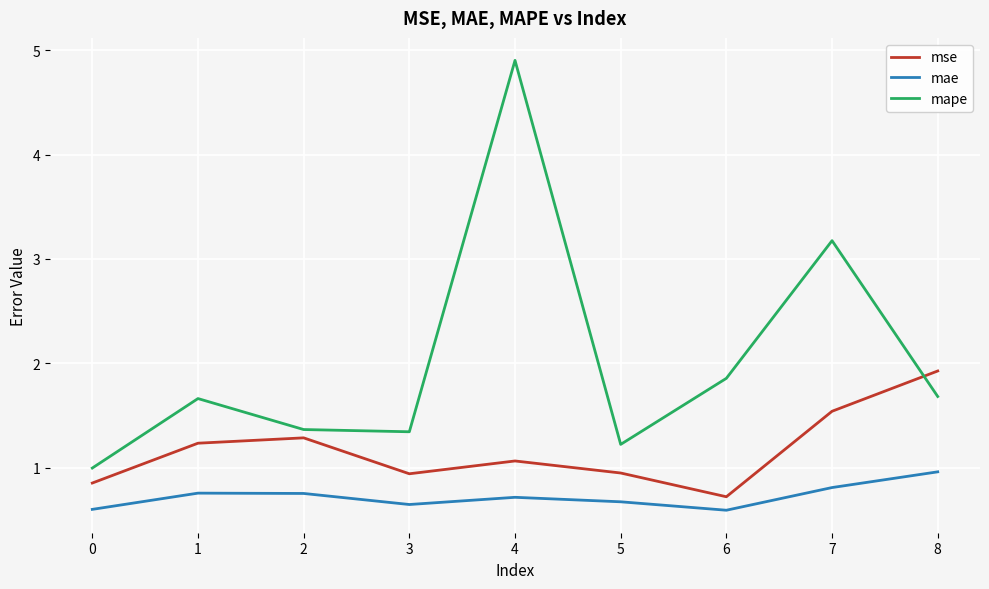

How many values in the mape series exceed 1?

8